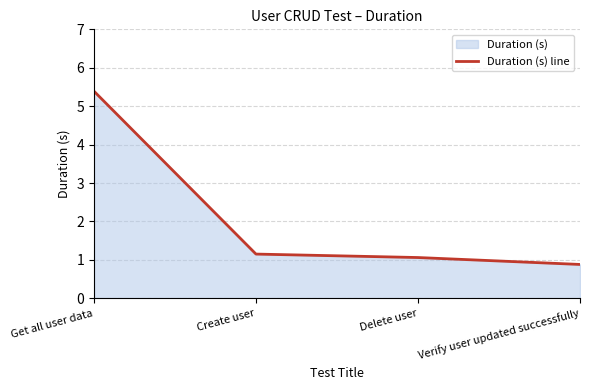

What is the label of the 1st point from the left?

Get all user data